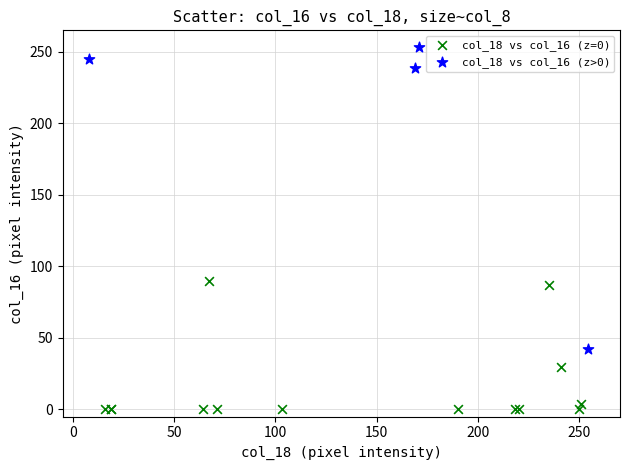

Which series has the widest spread of Y values?

col_18 vs col_16 (z>0)